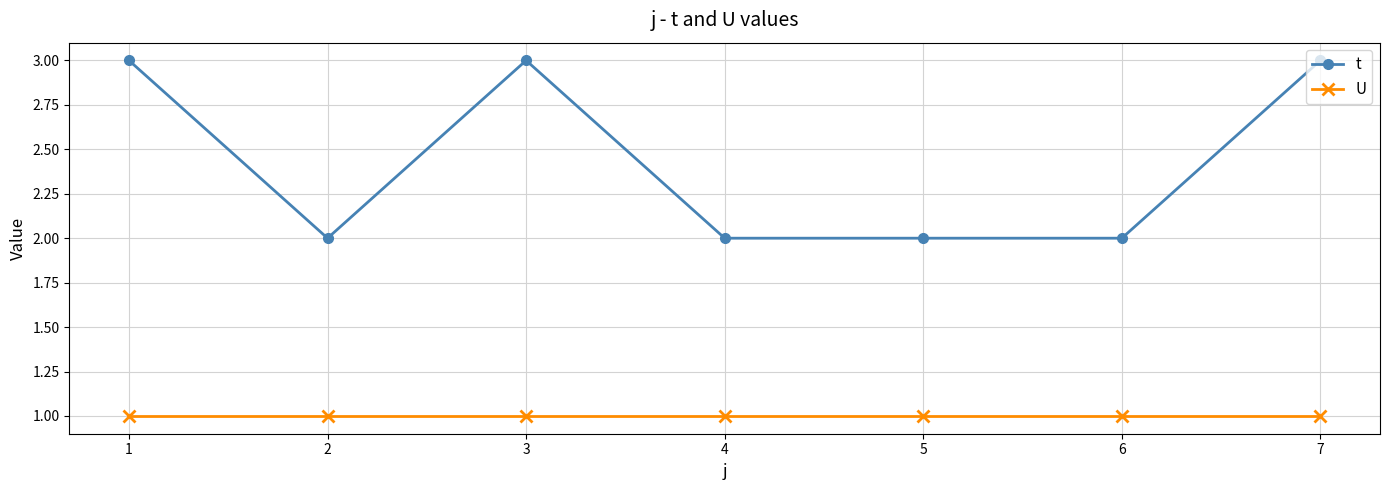

What is the total value across all series at 5?

3